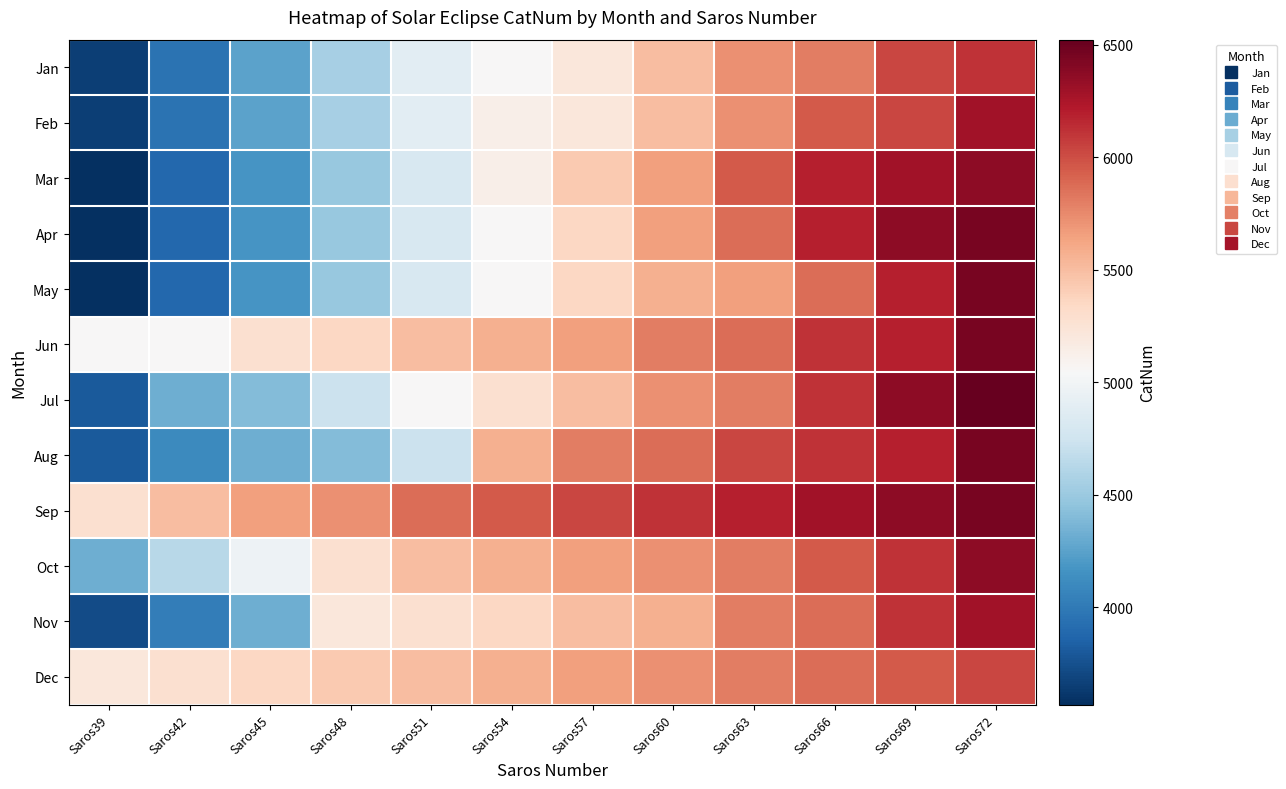

Rank the series at Saros57 from highest to lowest value.

Sep, Aug, Jun, Oct, Dec, Jul, Nov, Mar, Apr, May, Jan, Feb